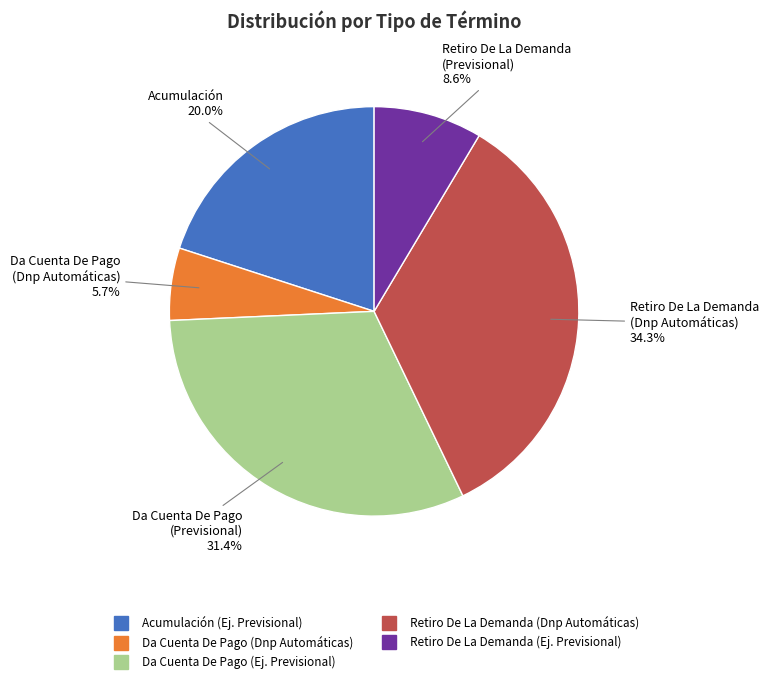

How many slices are in this pie chart?

5